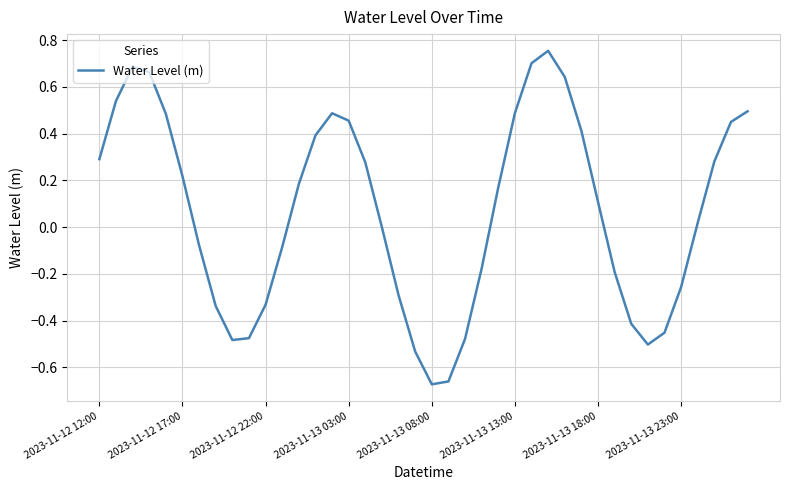

What is the difference between the maximum and minimum values?

1.4